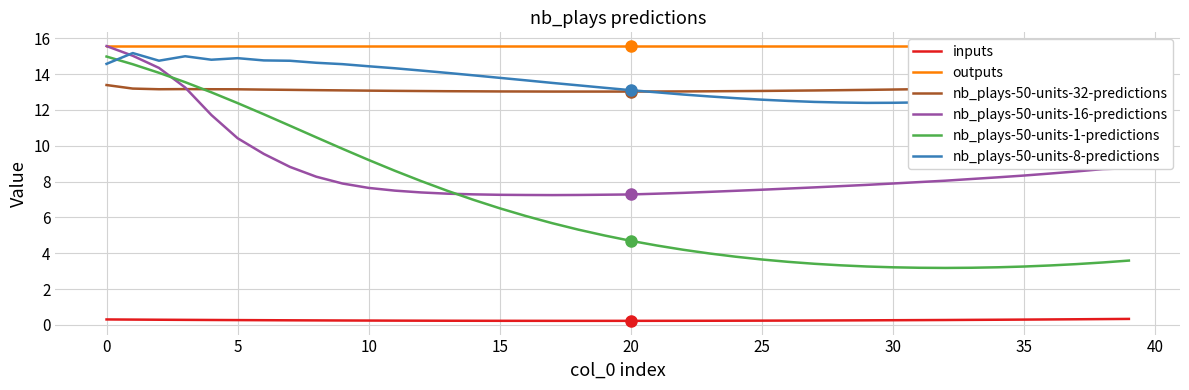

True or false: nb_plays-50-units-1-predictions and outputs cross at least once.

False